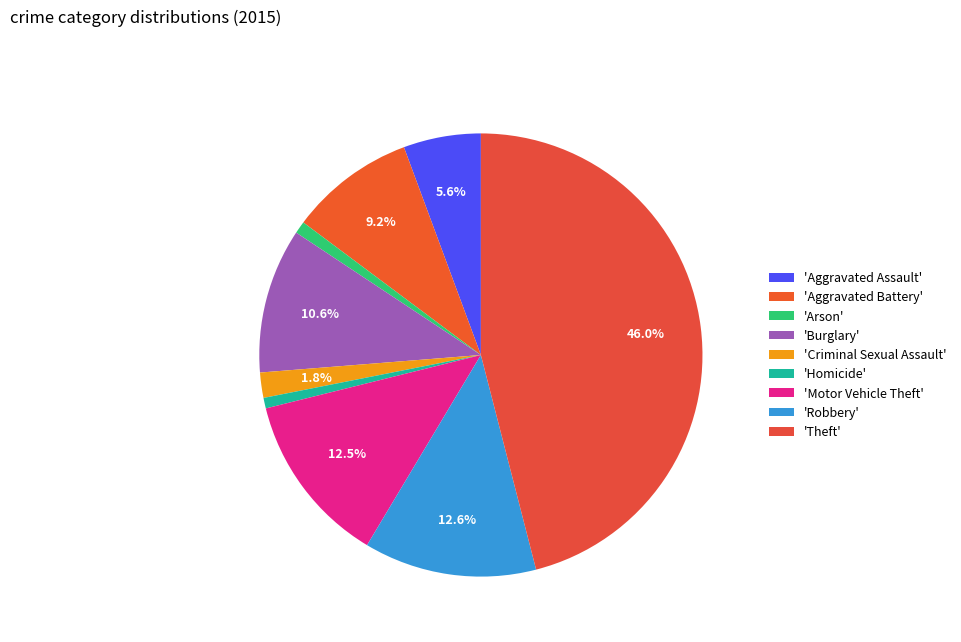

Does any single category account for the majority?

No